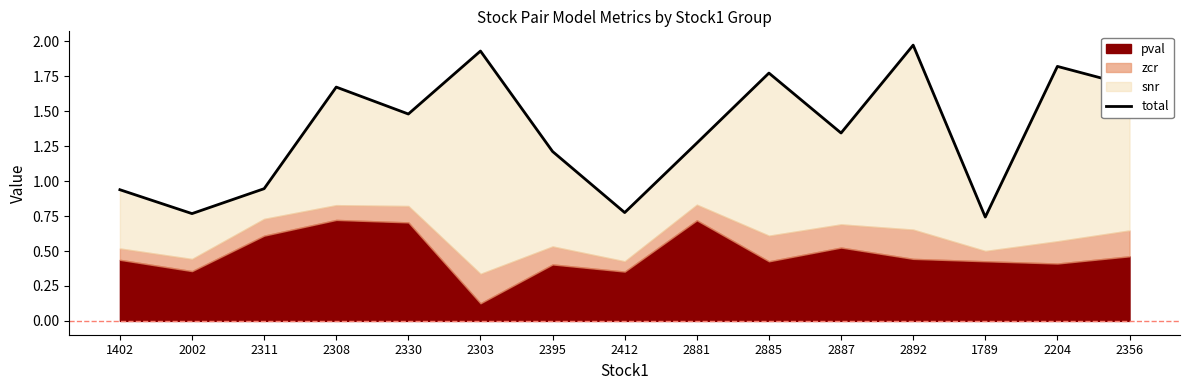

How many values are below 1?

5